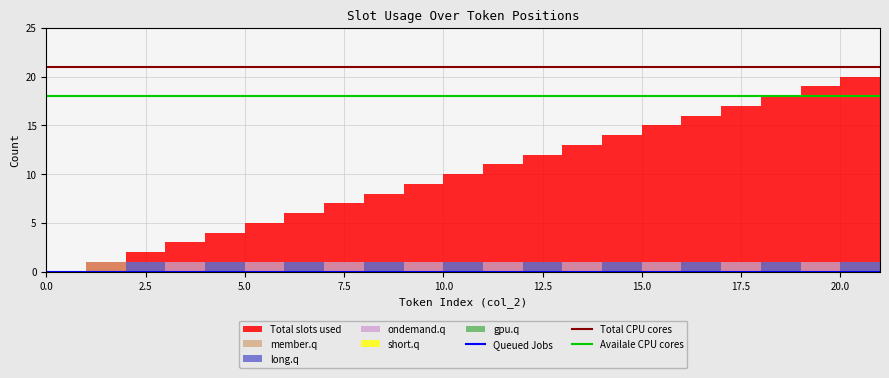

Does the chart display data point markers on the line(s)?

No